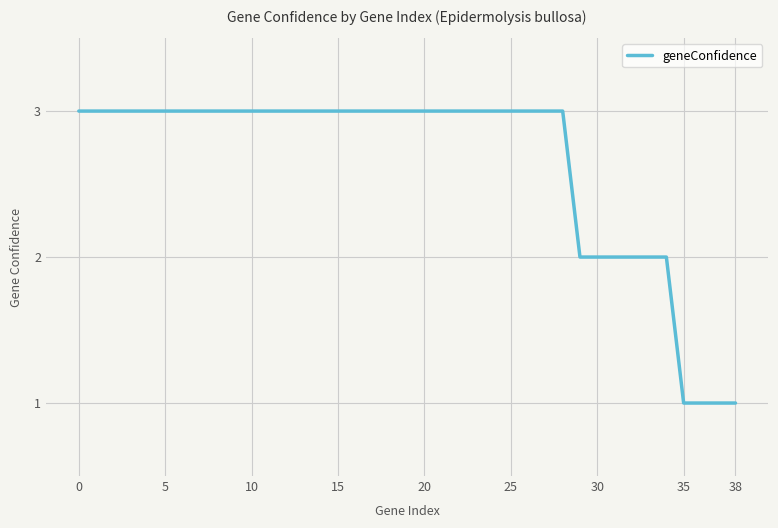

What is the greatest value displayed?

3